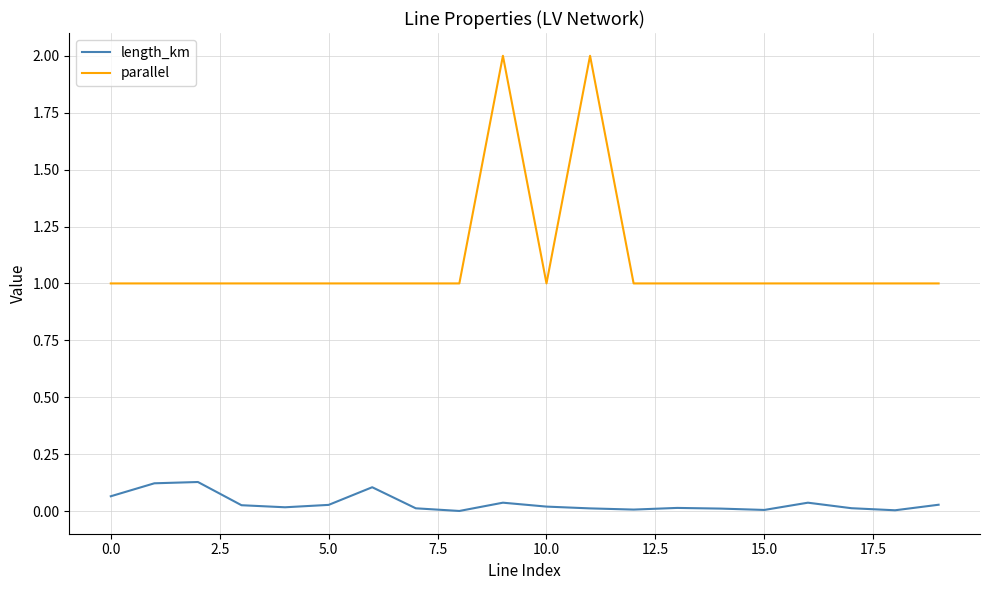

What is the maximum value shown in the chart?

2.0